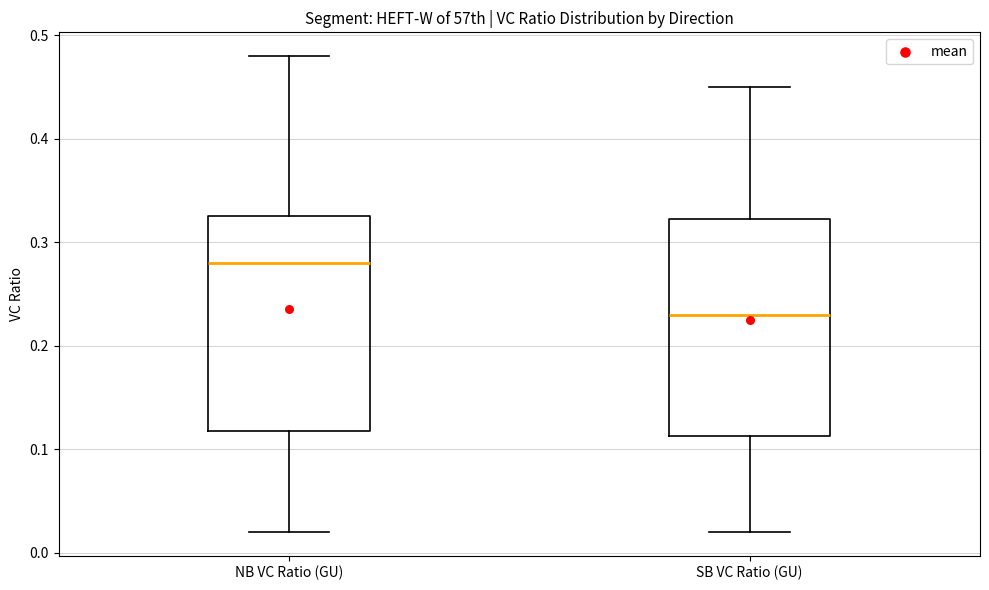

Reading left to right, transcribe this box plot: for each box, give where its median line is, the range the box spans, and where its two whiskers end, as read against the y-axis. The values are not printed on the chart, so give them approximately, as read against the axis.

NB VC Ratio (GU): median 0.28, box 0.12 to 0.33, whiskers 0.02 to 0.48
SB VC Ratio (GU): median 0.23, box 0.11 to 0.32, whiskers 0.02 to 0.45